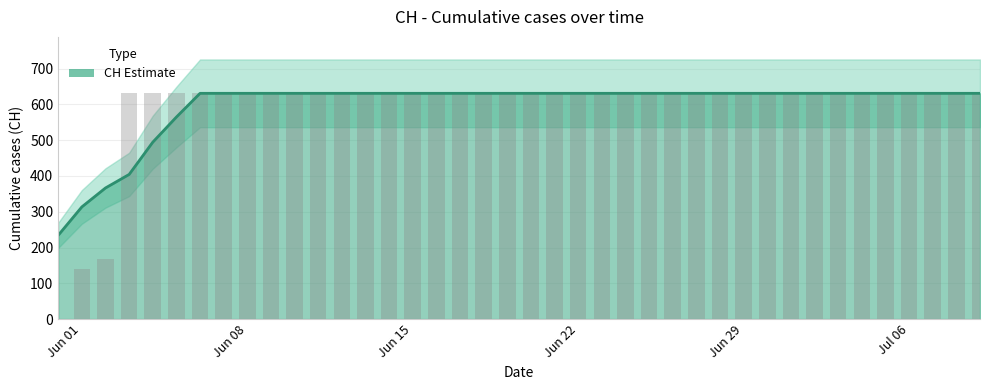

The chart shows a value of 51 at 2020-06-02. True or false?

False